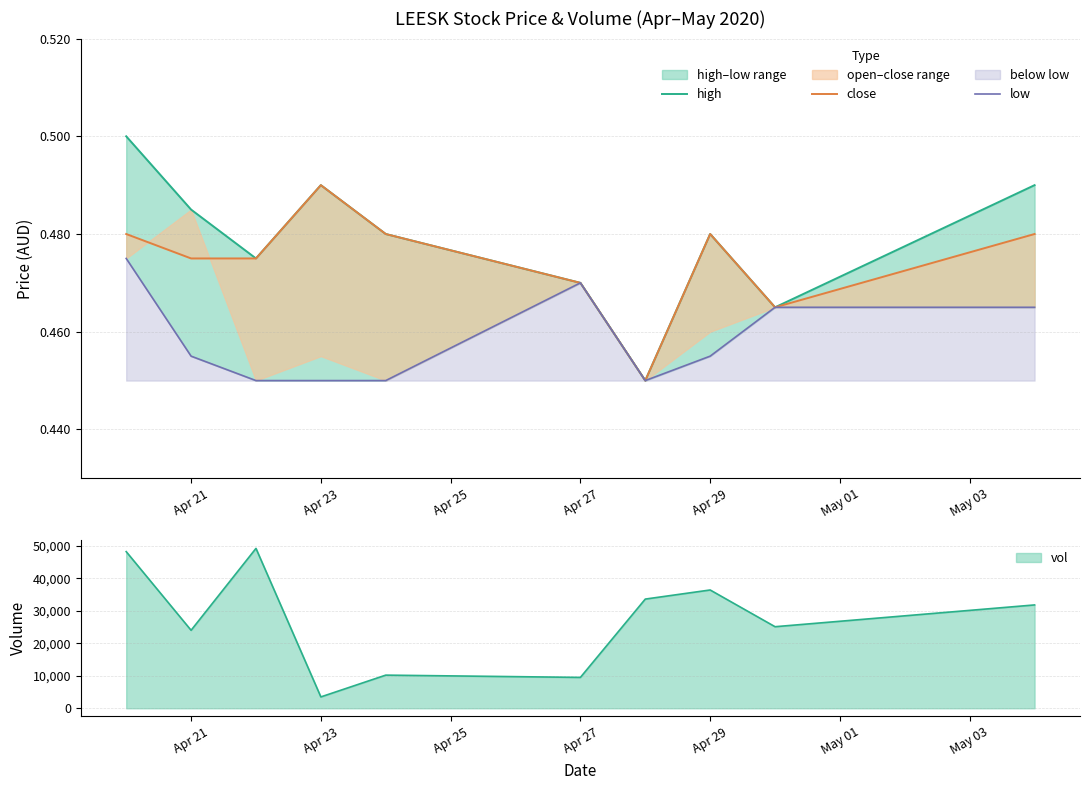

What is the average value of the low series?

0.5